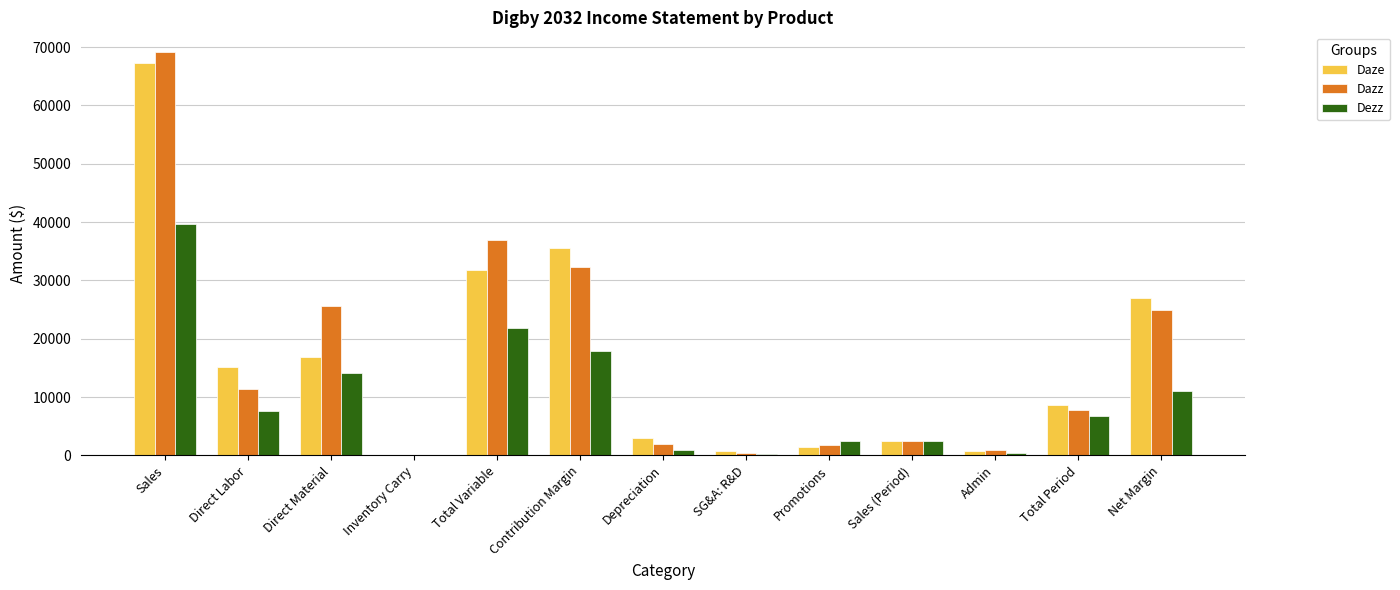

What is the sum of the Dazz values at Sales and Total Period?

76915